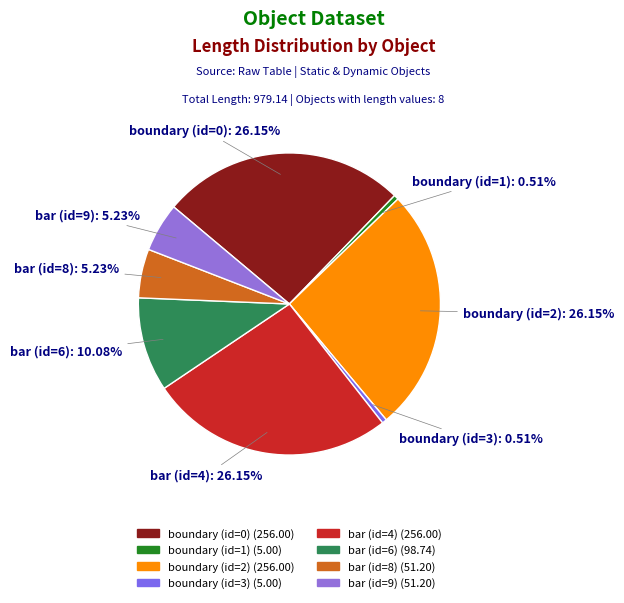

Combined, do boundary (id=2) and boundary (id=1) account for over 50%?

No